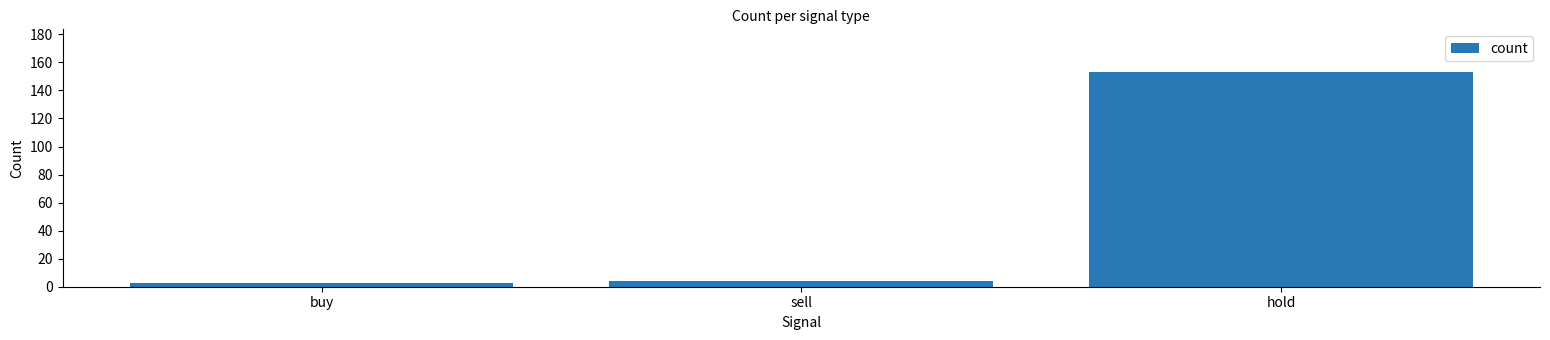

What is the average value?

53